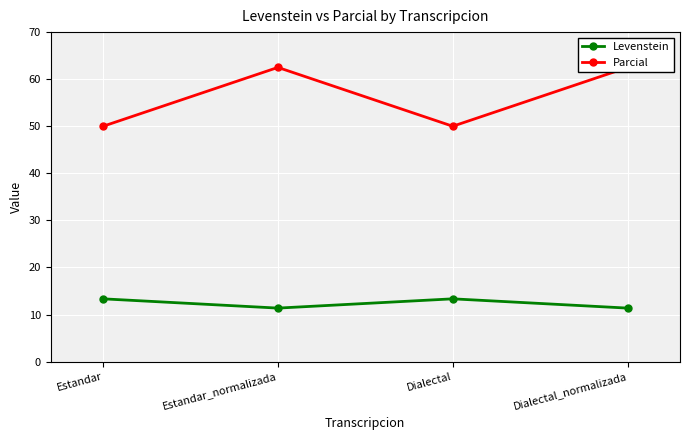

Is the value of Parcial at Dialectal_normalizada greater than the value of Levenstein at Dialectal_normalizada?

Yes